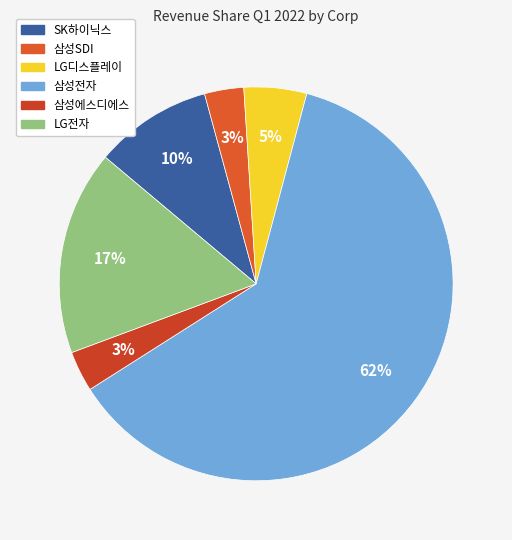

What percentage is the LG디스플레이 slice, to the nearest percent?

5%